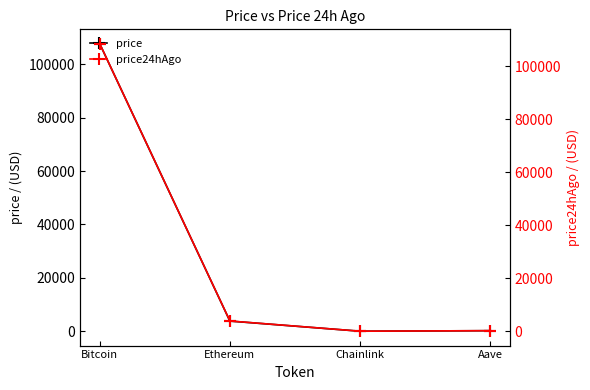

Between Ethereum and Aave, which series saw the biggest shift?

price24hAgo